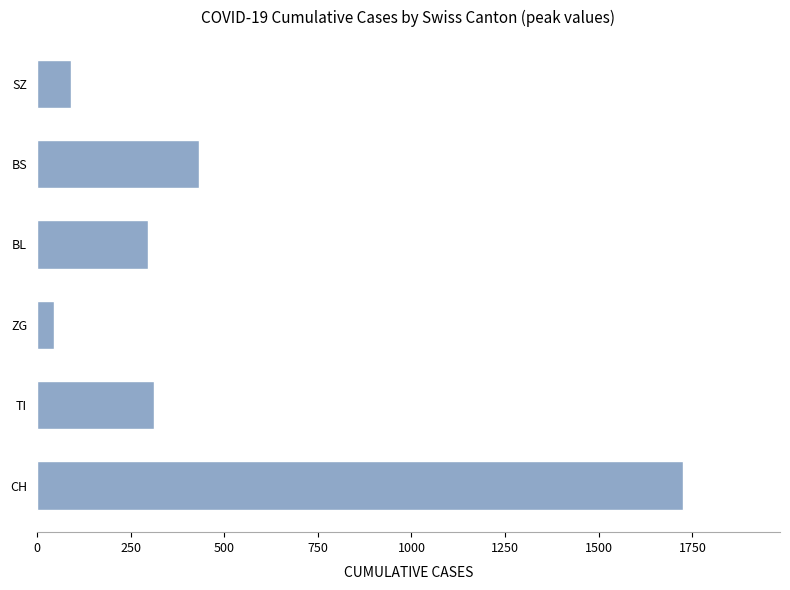

Reading bottom to top, transcribe all the data shown in this chart.

1725	314	46	298	434	92